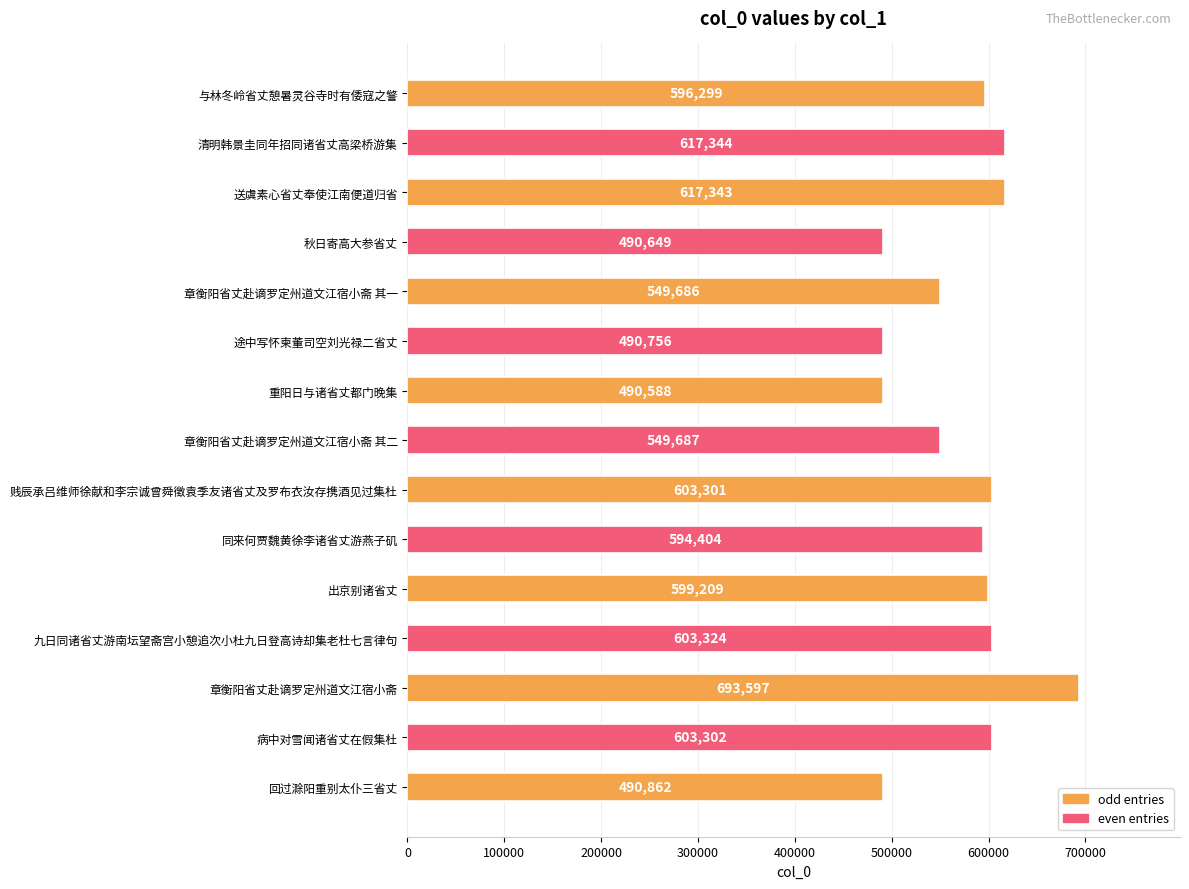

What value does the data have at 清明韩景圭同年招同诸省丈高梁桥游集?

617344